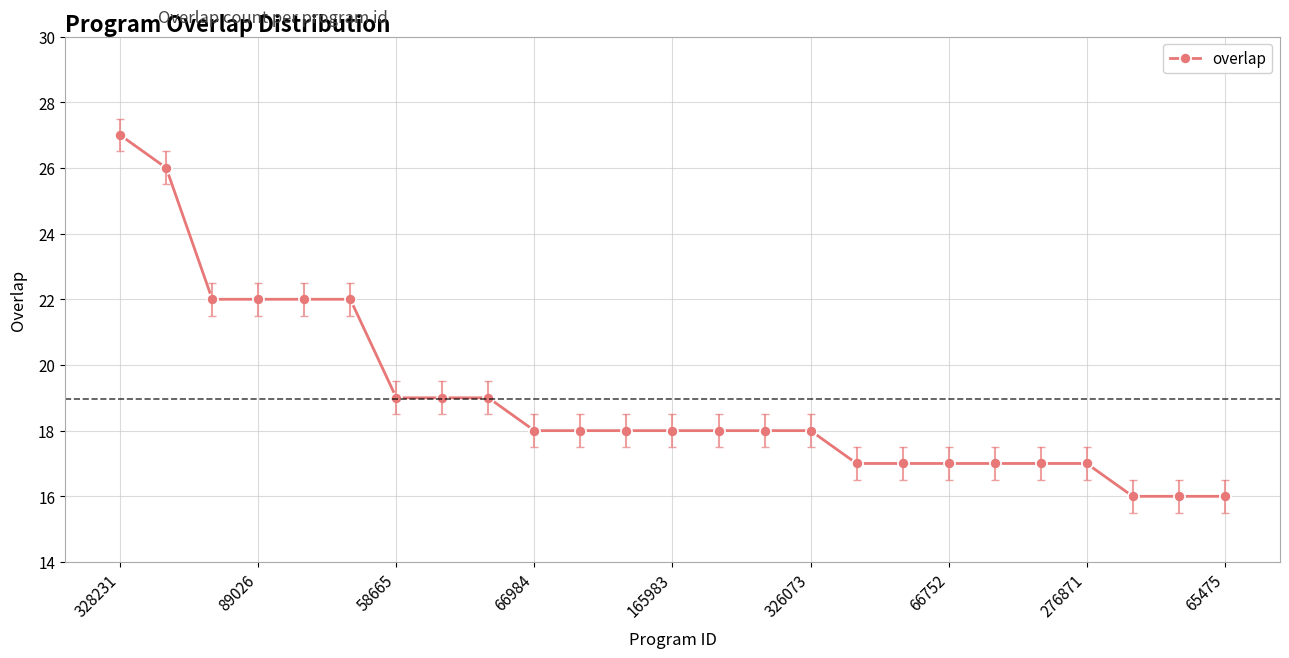

What is the difference between the maximum and minimum values?

11